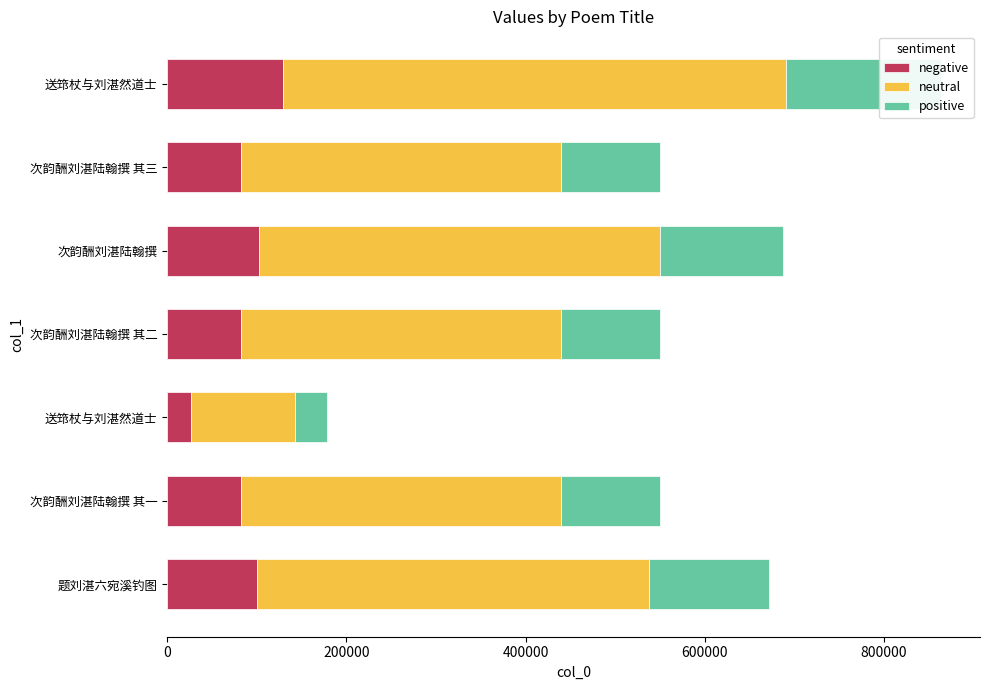

Reading left to right, transcribe all the data shown in this chart.

negative: 100726	82491	26702	82491	103037	82492	129577
neutral: 436483	357464	115711	357464	446494	357465	561501
positive: 134304	109990	35604	109991	137383	109990	172771